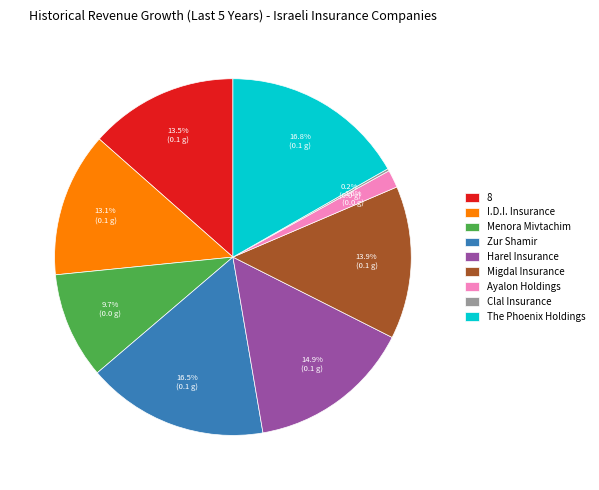

Between The Phoenix Holdings and Migdal Insurance, which is larger?

The Phoenix Holdings